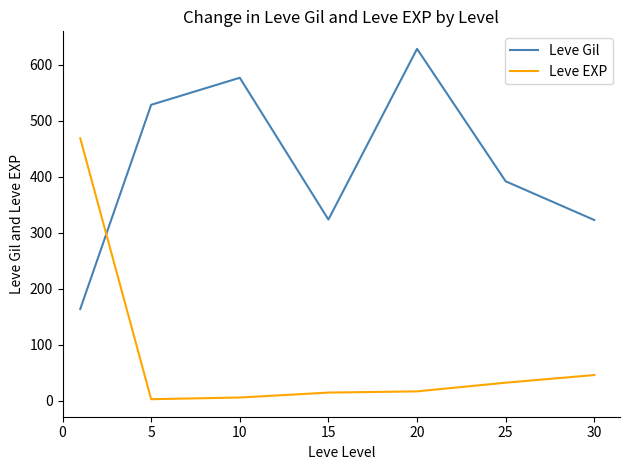

What is the difference between the maximum and minimum values in the Leve EXP series?

466.2